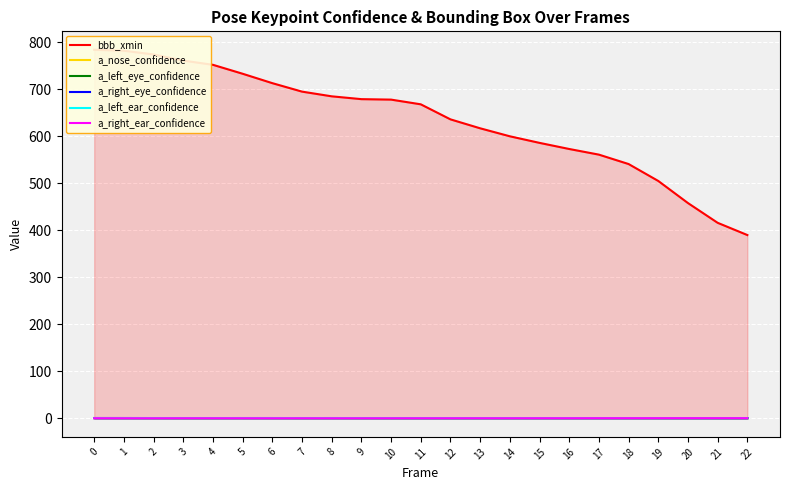

True or false: a_left_ear_confidence and a_right_eye_confidence intersect in this chart.

False